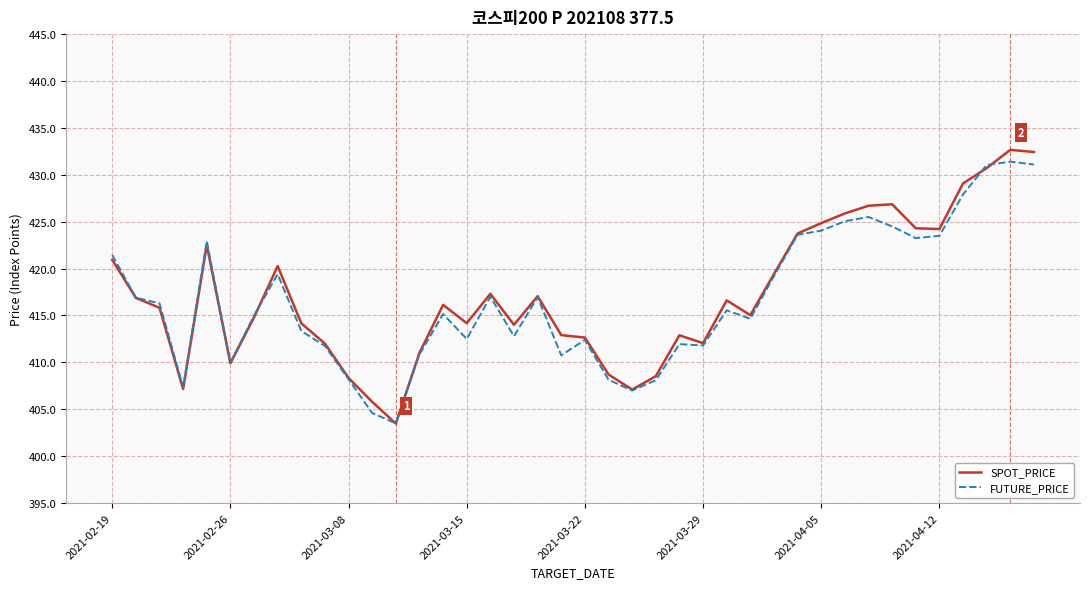

What is the average value of the SPOT_PRICE series?

417.2